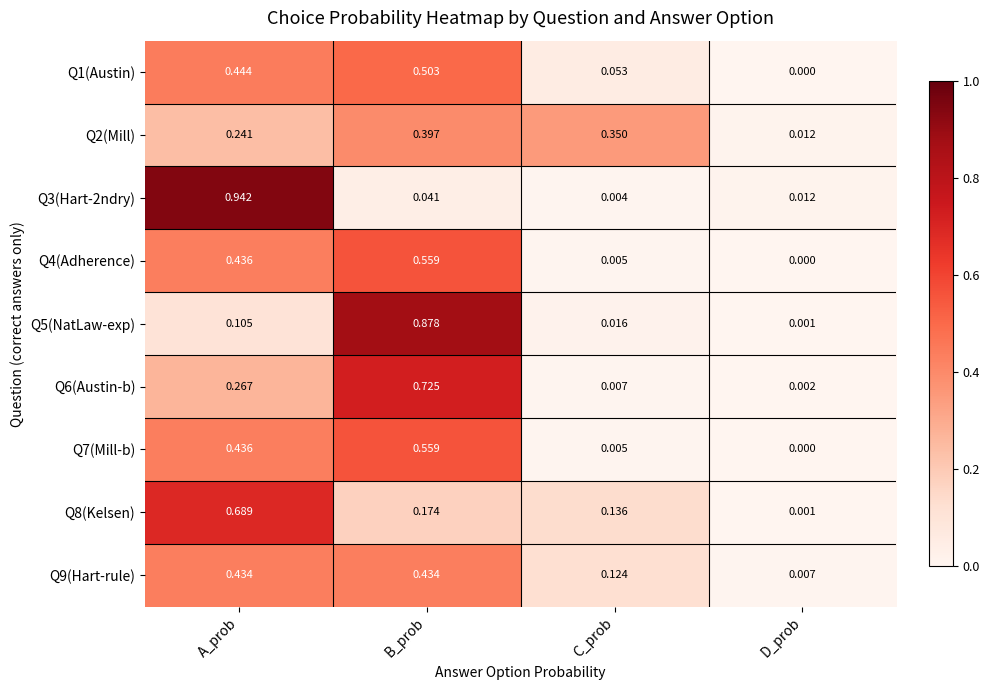

At which category does the chart reach its peak across all series?

A_prob